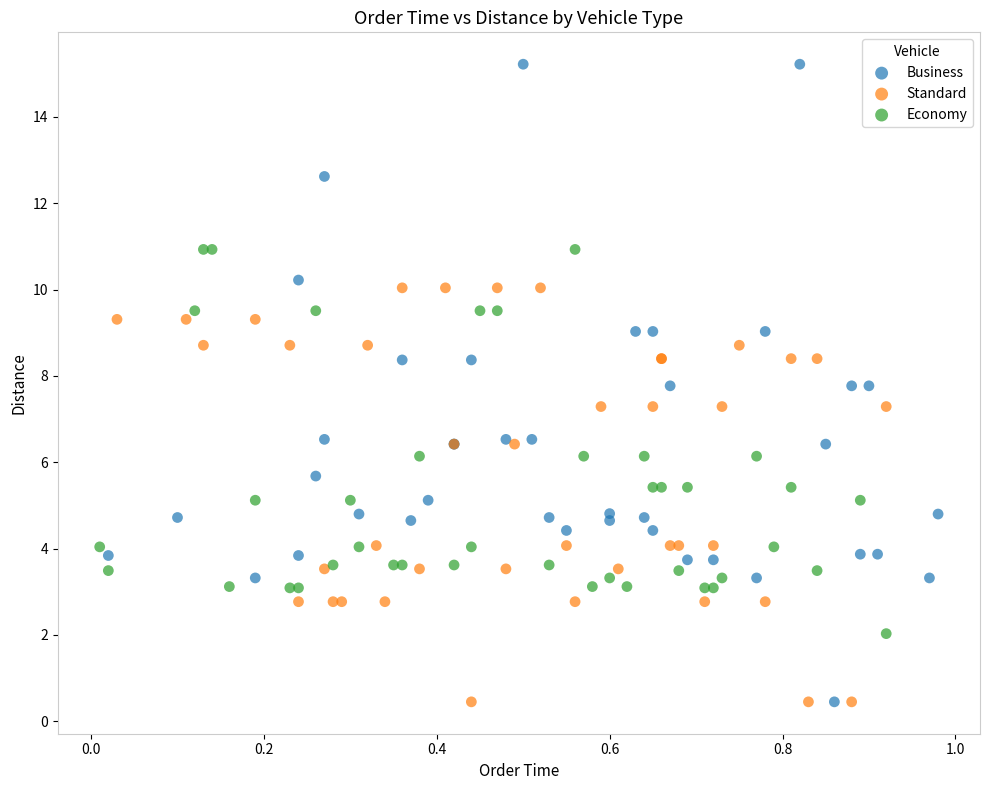

Which series reaches the maximum Y coordinate?

Business